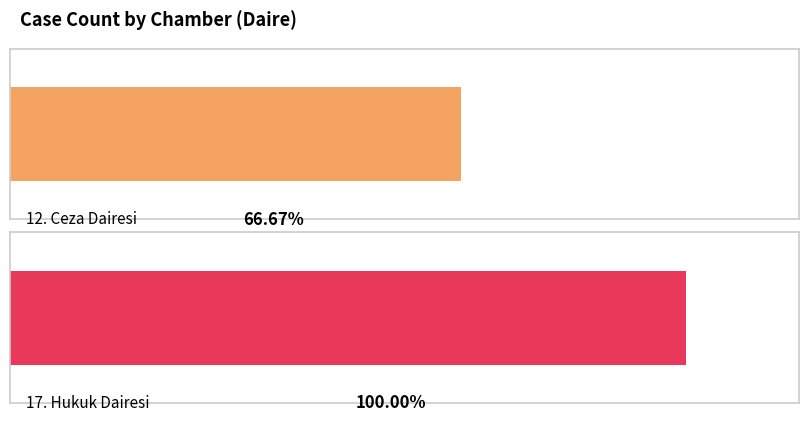

What is the greatest value displayed?

3